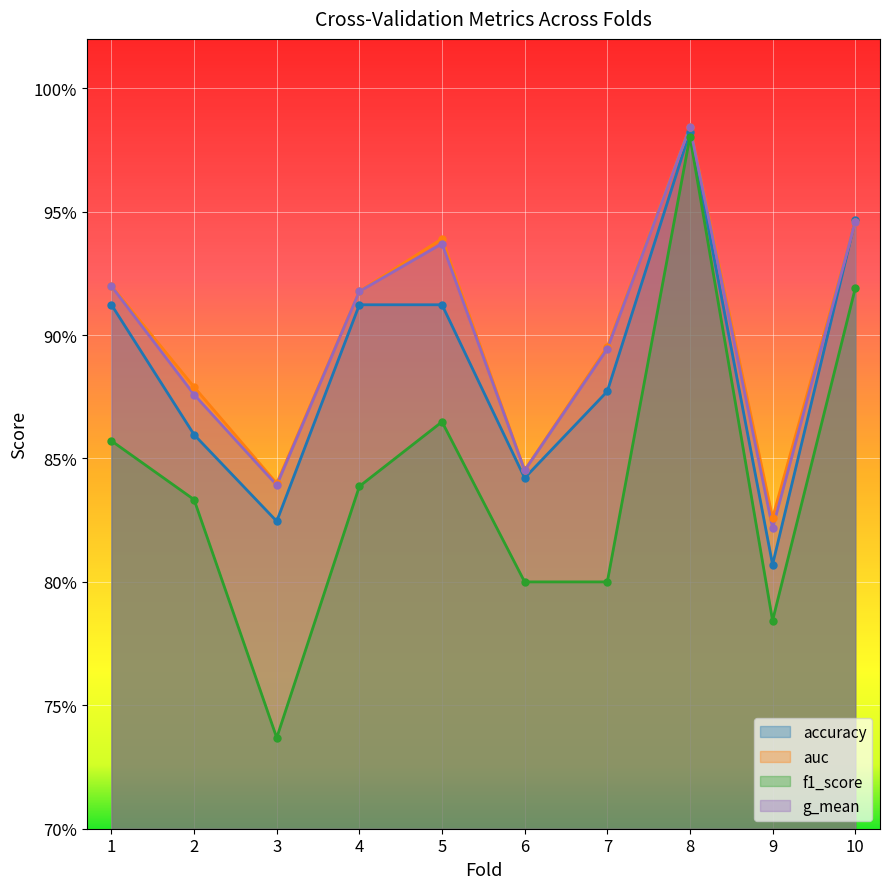

At which label does g_mean reach its minimum?

9